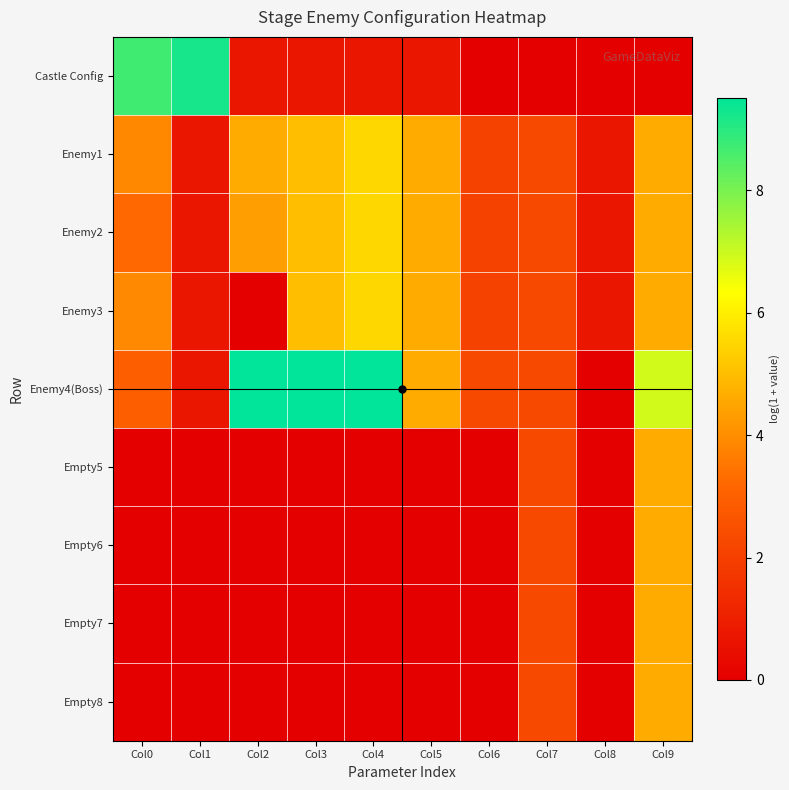

Which series has the largest total across all categories?

Enemy4(Boss)